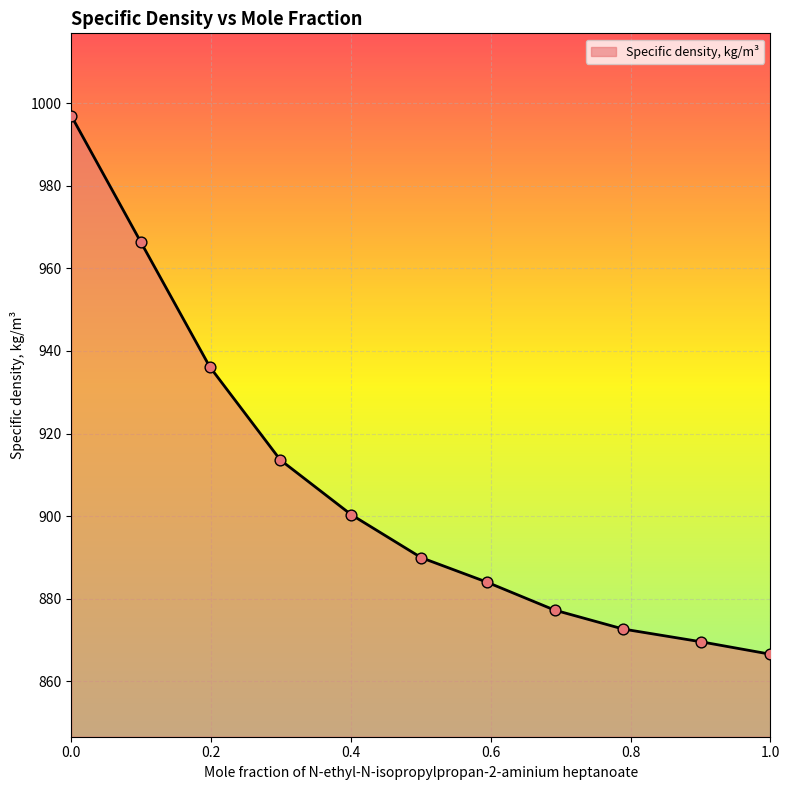

What is the difference between the maximum and minimum values?

130.5